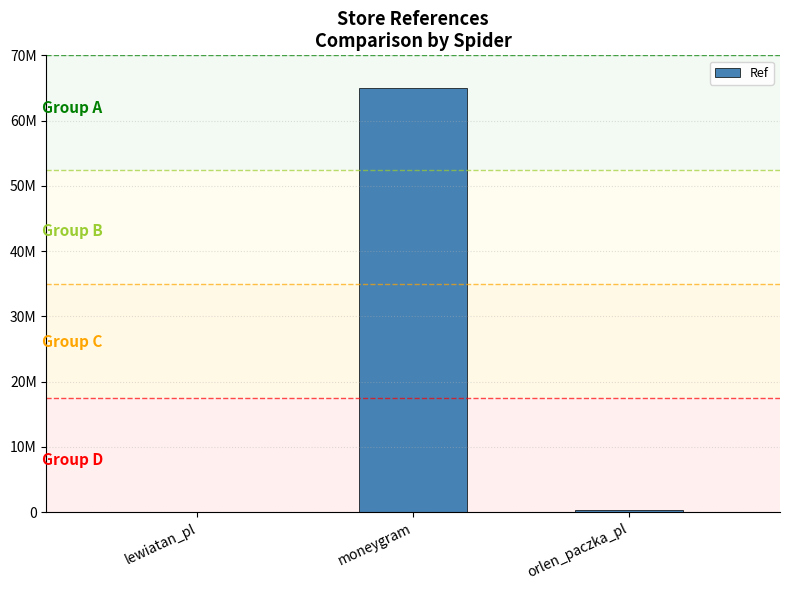

Rank the categories by value from lowest to highest.

lewiatan_pl, orlen_paczka_pl, moneygram